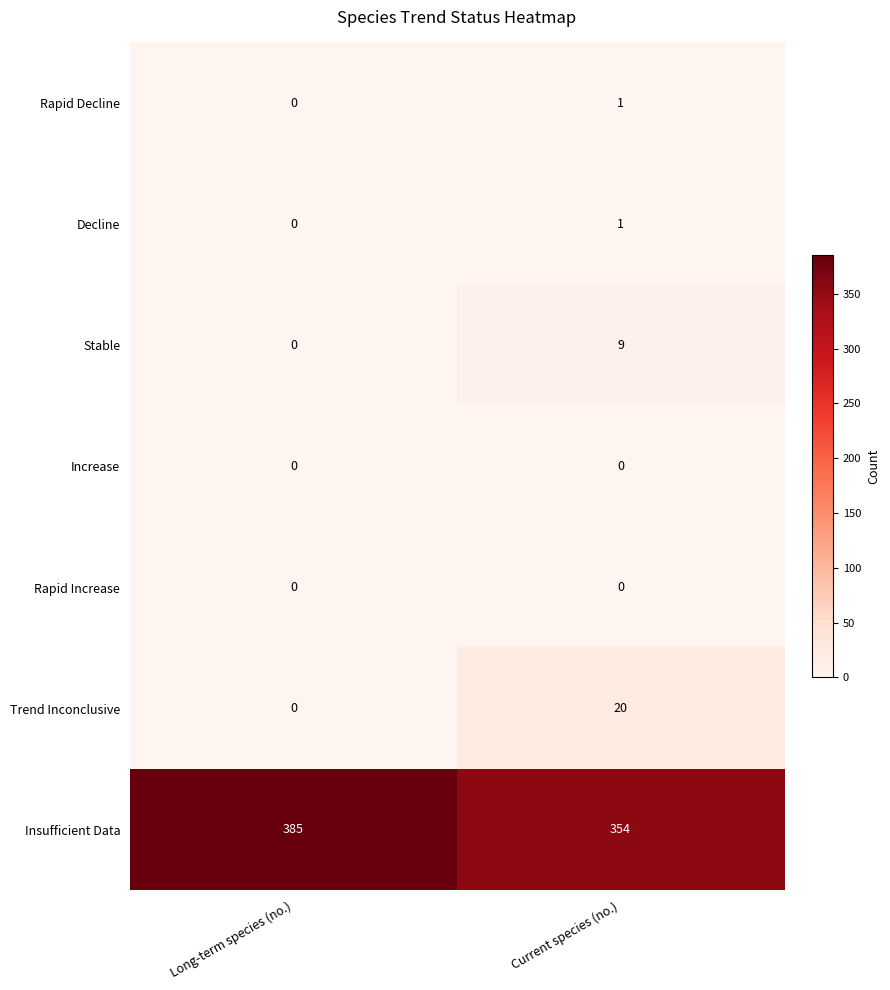

Reading left to right, transcribe all the data shown in this chart.

Rapid Decline: Long-term species (no.)=0	Current species (no.)=1
Decline: Long-term species (no.)=0	Current species (no.)=1
Stable: Long-term species (no.)=0	Current species (no.)=9
Increase: Long-term species (no.)=0	Current species (no.)=0
Rapid Increase: Long-term species (no.)=0	Current species (no.)=0
Trend Inconclusive: Long-term species (no.)=0	Current species (no.)=20
Insufficient Data: Long-term species (no.)=385	Current species (no.)=354